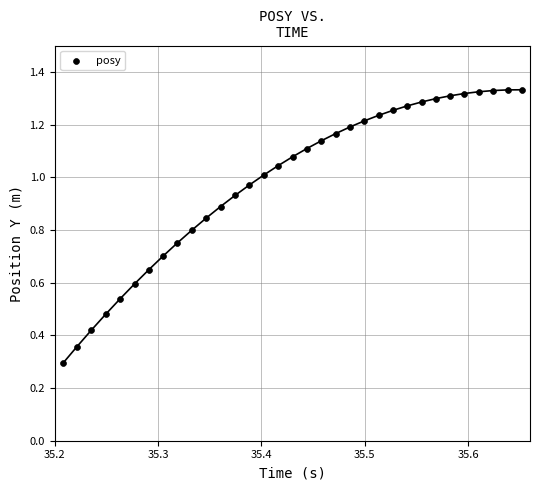

What Y value in the scatter plot is closest to 0?

0.3